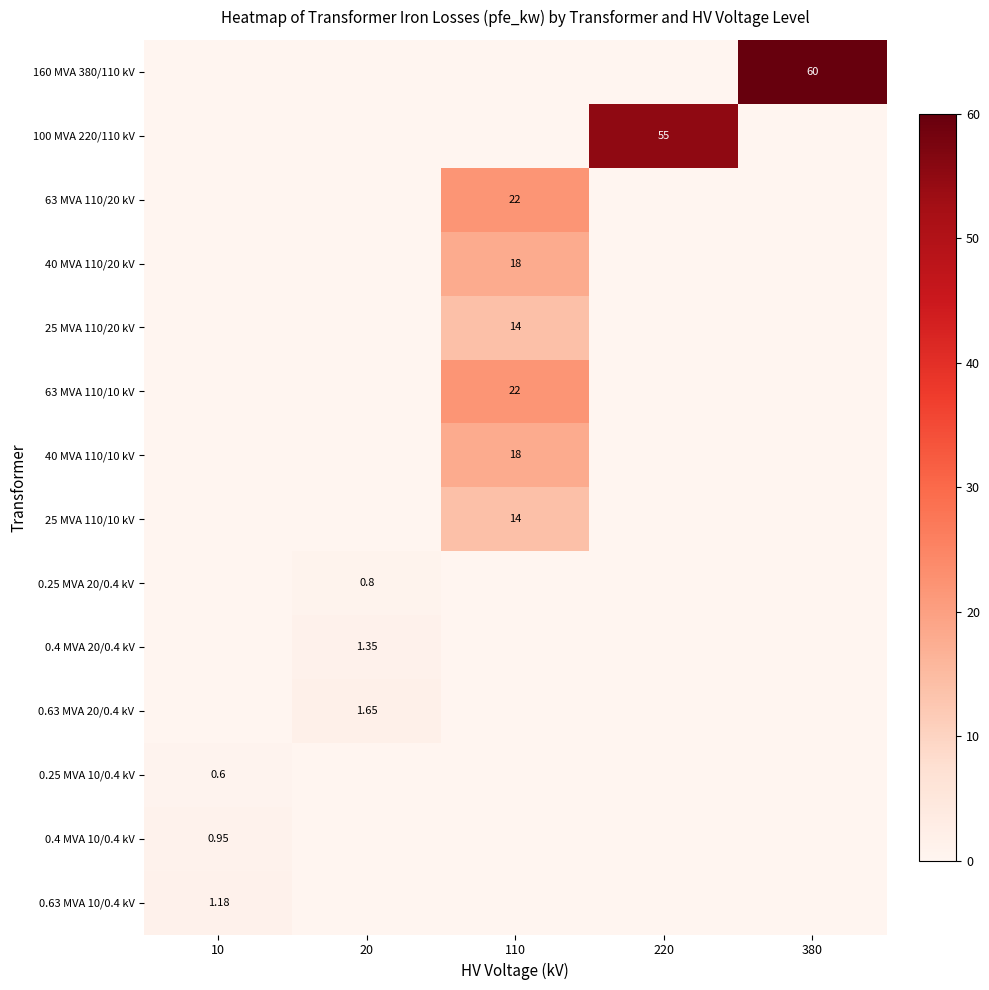

At which category is the sum across all series the highest?

110